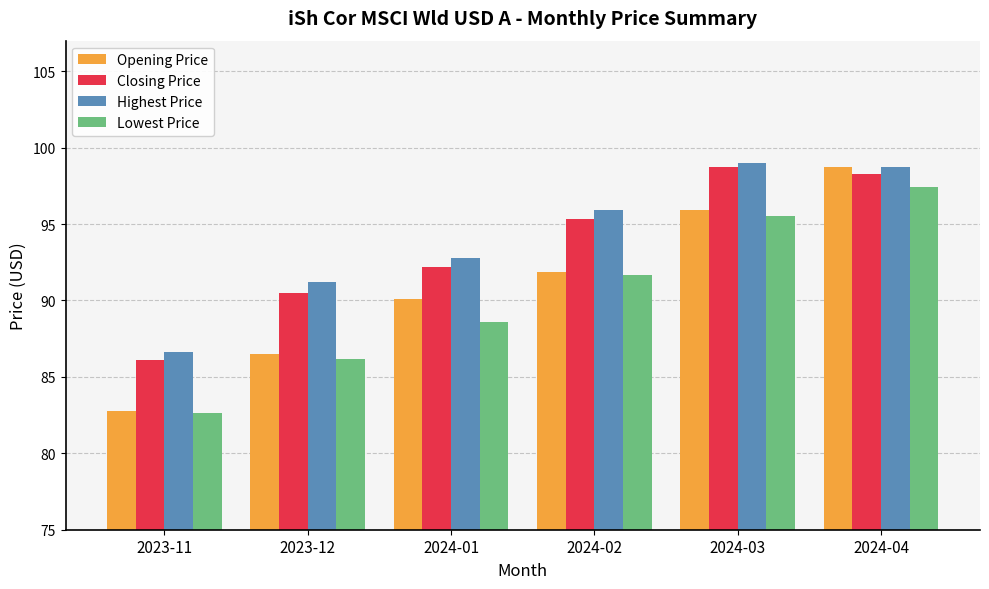

Which category has the lowest value in the Highest Price series?

2023-11